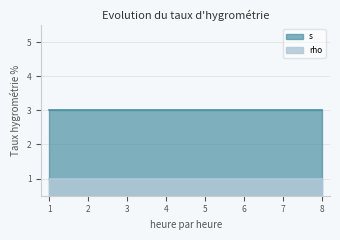

Reading right to left, transcribe all the data shown in this chart.

s: 8=3	7=3	5=3	4=3	3=3	2=3	1=3
rho: 8=1	7=1	5=1	4=1	3=1	2=1	1=1